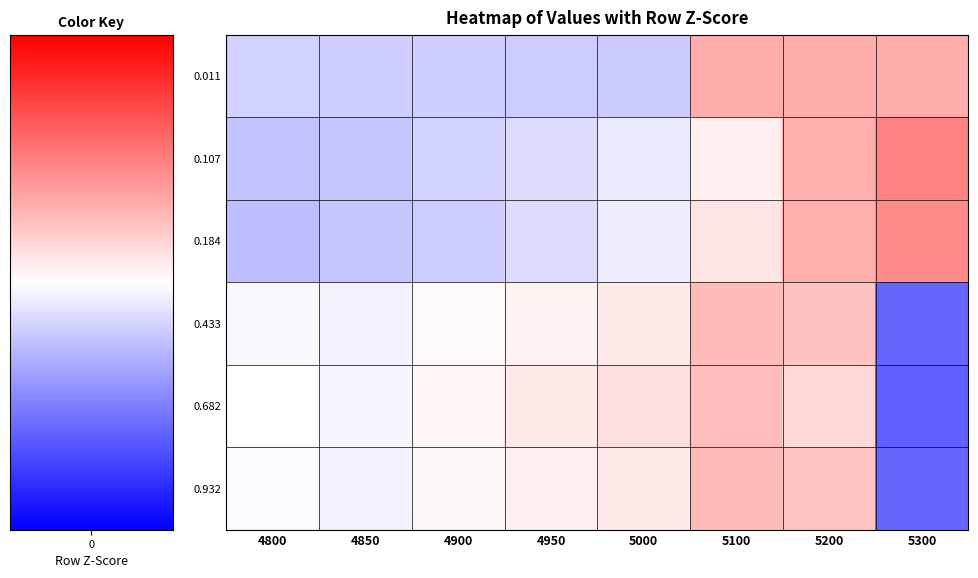

Reading left to right, list all the values displayed in this chart.

0.011: 4800=-0.7	4850=-0.8	4900=-0.8	4950=-0.8	5000=-0.8	5100=1.3	5200=1.3	5300=1.3
0.107: 4800=-1.0	4850=-0.9	4900=-0.7	4950=-0.6	5000=-0.3	5100=0.3	5200=1.3	5300=1.9
0.184: 4800=-1.0	4850=-0.9	4900=-0.8	4950=-0.5	5000=-0.3	5100=0.4	5200=1.3	5300=1.8
0.433: 4800=-0.1	4850=-0.2	4900=0.1	4950=0.2	5000=0.3	5100=1.1	5200=1.0	5300=-2.4
0.682: 4800=-0.0	4850=-0.2	4900=0.1	4950=0.3	5000=0.5	5100=1.0	5200=0.6	5300=-2.5
0.932: 4800=-0.1	4850=-0.2	4900=0.1	4950=0.2	5000=0.3	5100=1.1	5200=0.9	5300=-2.4